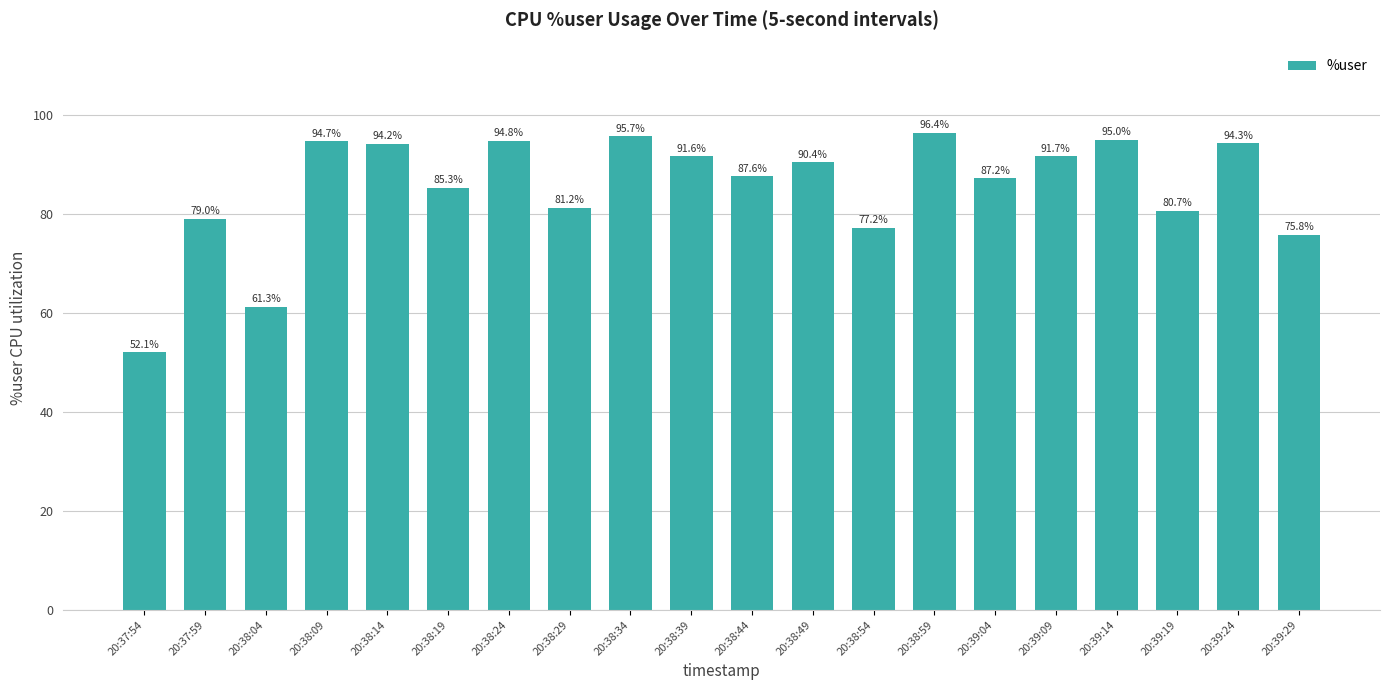

Reading left to right, extract all data points from this chart.

20:37:54=52.1	20:37:59=79.0	20:38:04=61.3	20:38:09=94.7	20:38:14=94.2	20:38:19=85.3	20:38:24=94.8	20:38:29=81.2	20:38:34=95.7	20:38:39=91.6	20:38:44=87.6	20:38:49=90.4	20:38:54=77.2	20:38:59=96.4	20:39:04=87.2	20:39:09=91.7	20:39:14=95.0	20:39:19=80.7	20:39:24=94.3	20:39:29=75.8